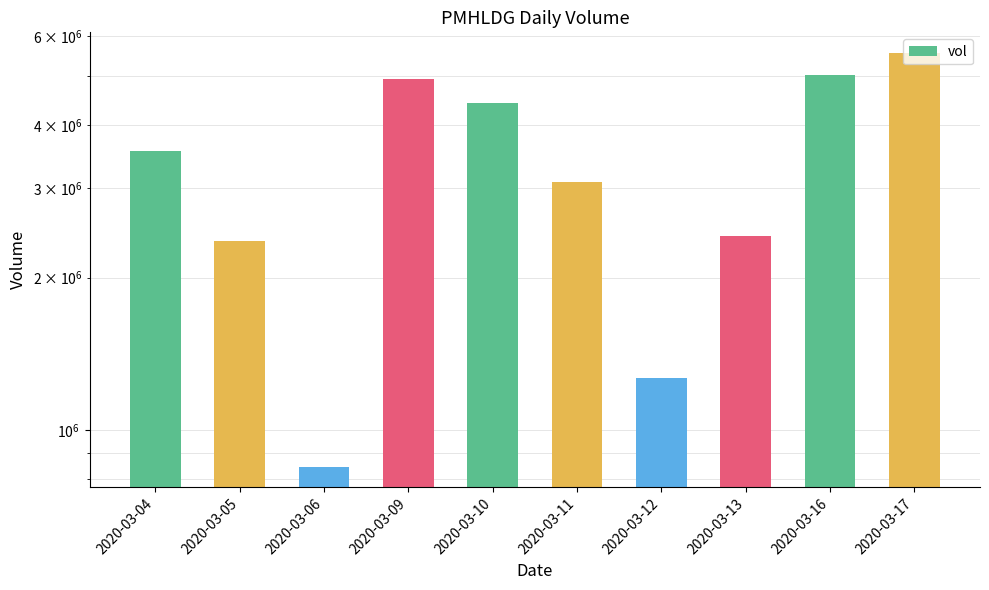

Approximately how many times larger is the value at 2020-03-17 compared to 2020-03-11?

1.8